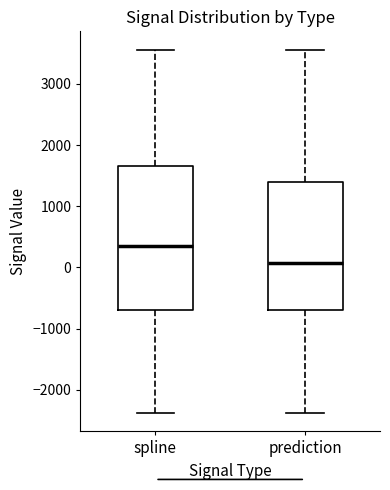

Which box's median line is the lowest?

prediction